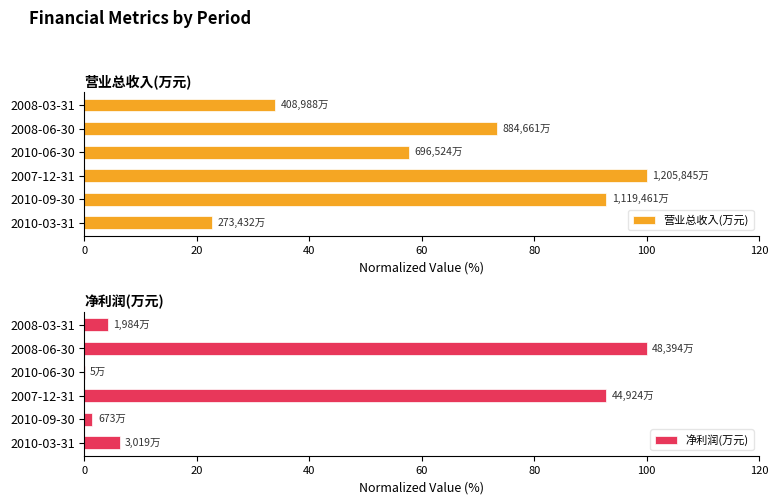

List the series in order of their overall mean, lowest first.

净利润(万元), 营业总收入(万元)